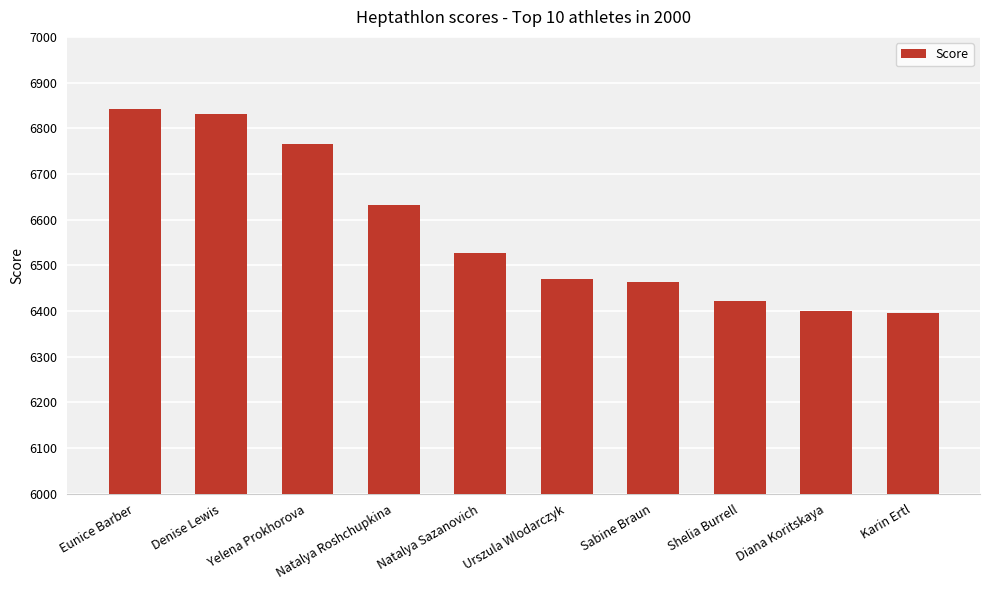

What is the value of the 6th bar from the left?

6470